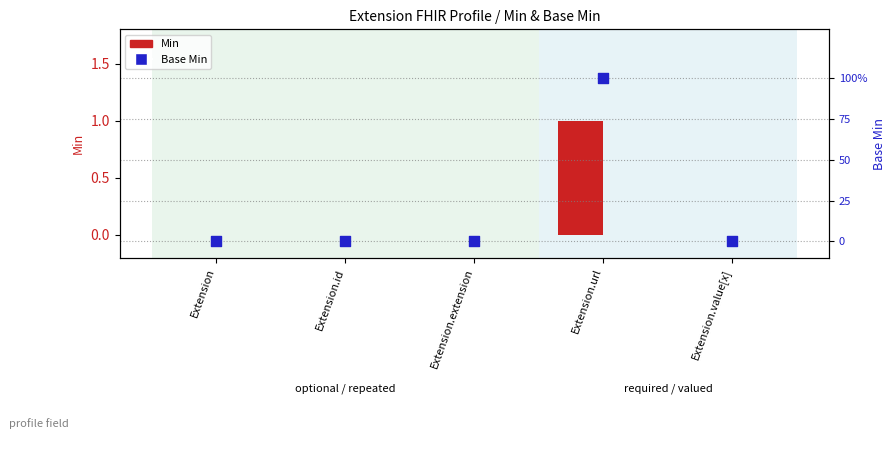

What is the total value across all series at Extension.url?

2